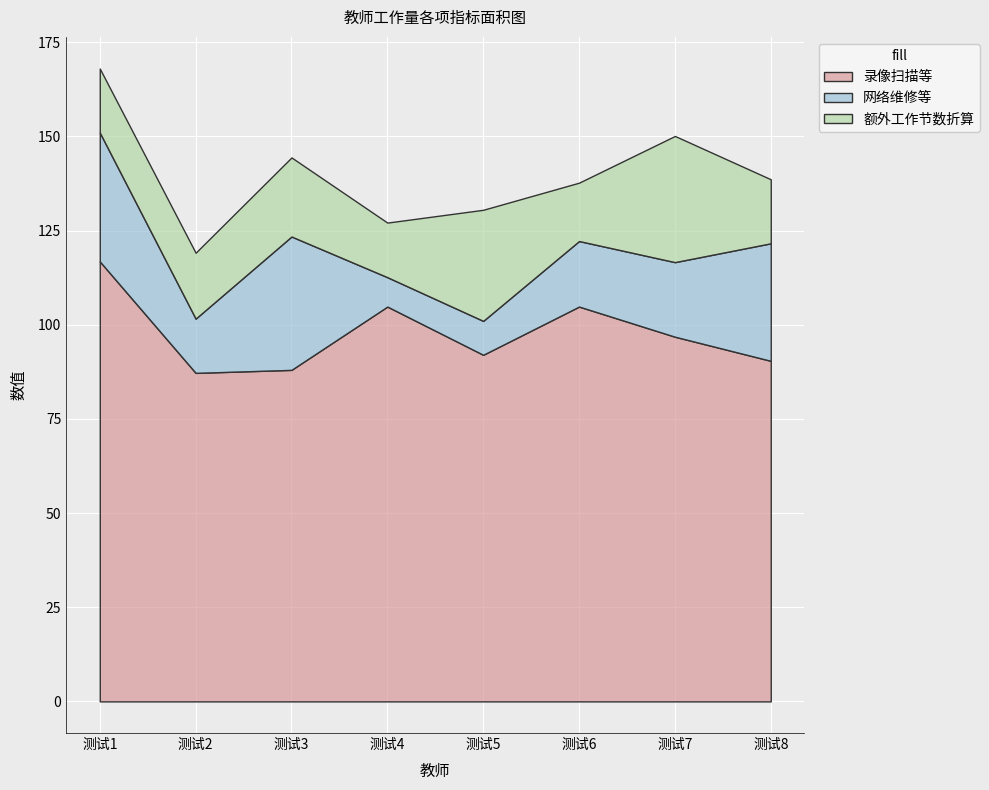

Rank the categories by 额外工作节数折算 value from lowest to highest.

测试4, 测试6, 测试1, 测试8, 测试2, 测试3, 测试5, 测试7